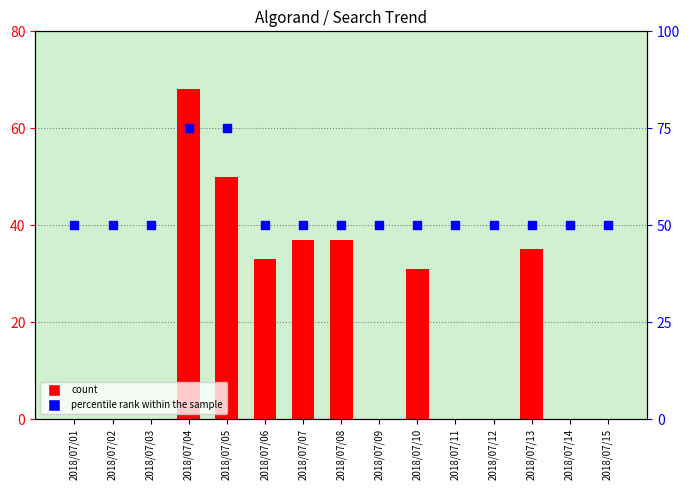

At how many categories does at least one series exceed 37?

15